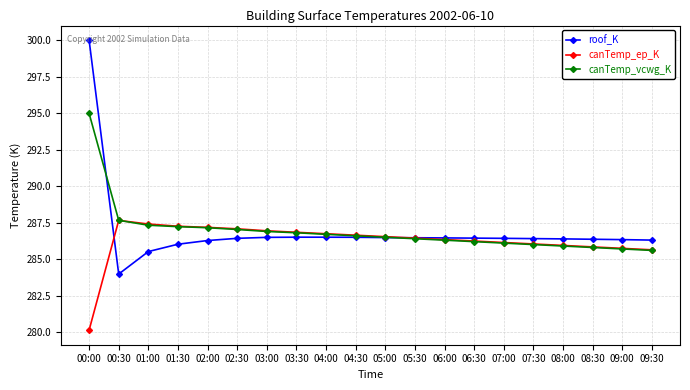

Is it true that roof_K equals 286.5 at 05:30?

True